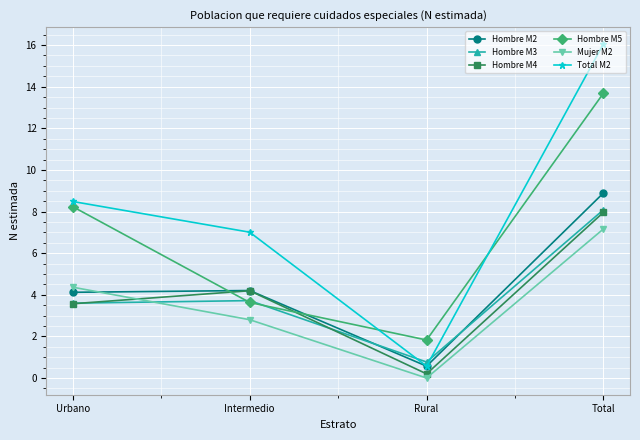

What is the total value across all series at Urbano?

32.4